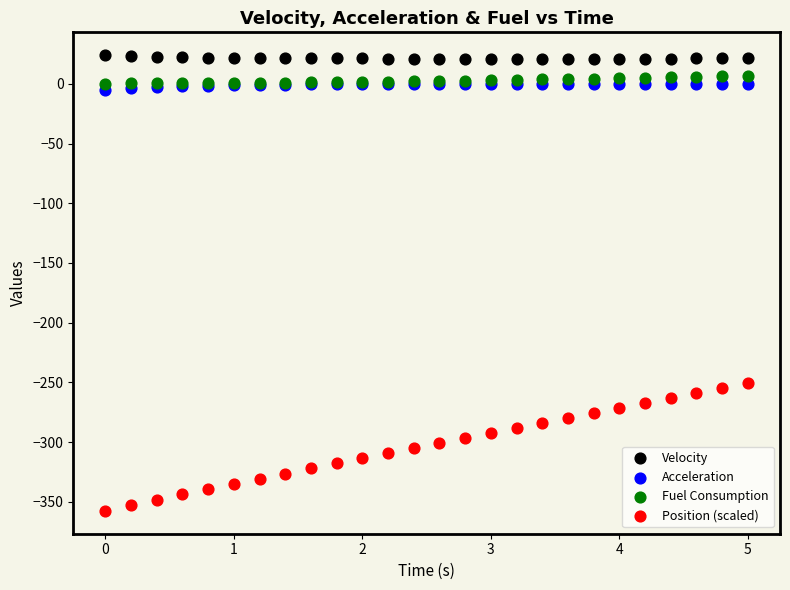

Which series has the largest Y range (max minus min)?

Position (scaled)